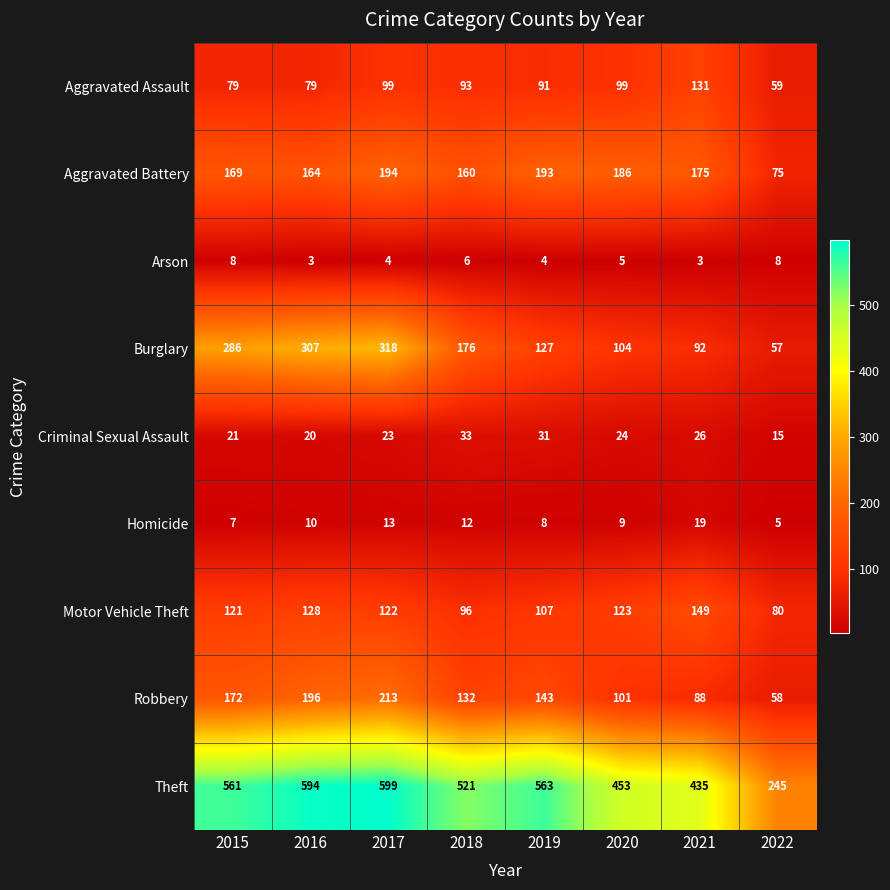

Is it true that Criminal Sexual Assault equals 7 at 2021?

False